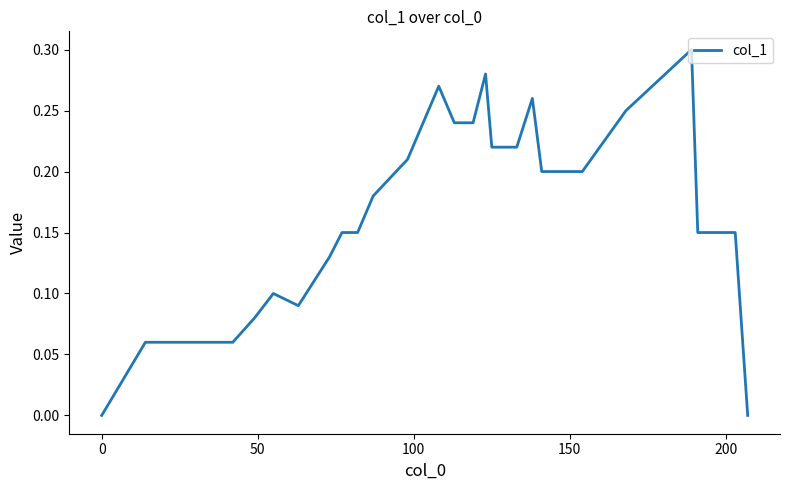

What is the sum of all values?

4.7